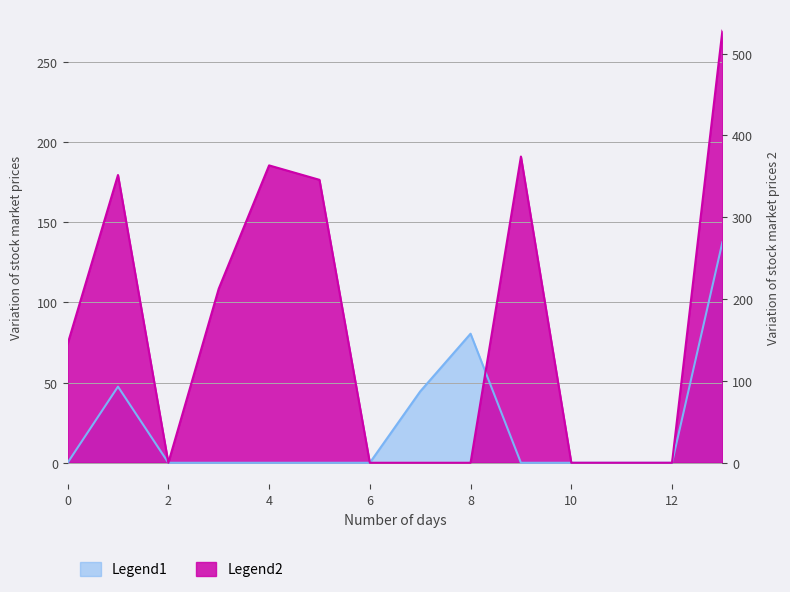

How many positive values does the Legend2 series have?

7